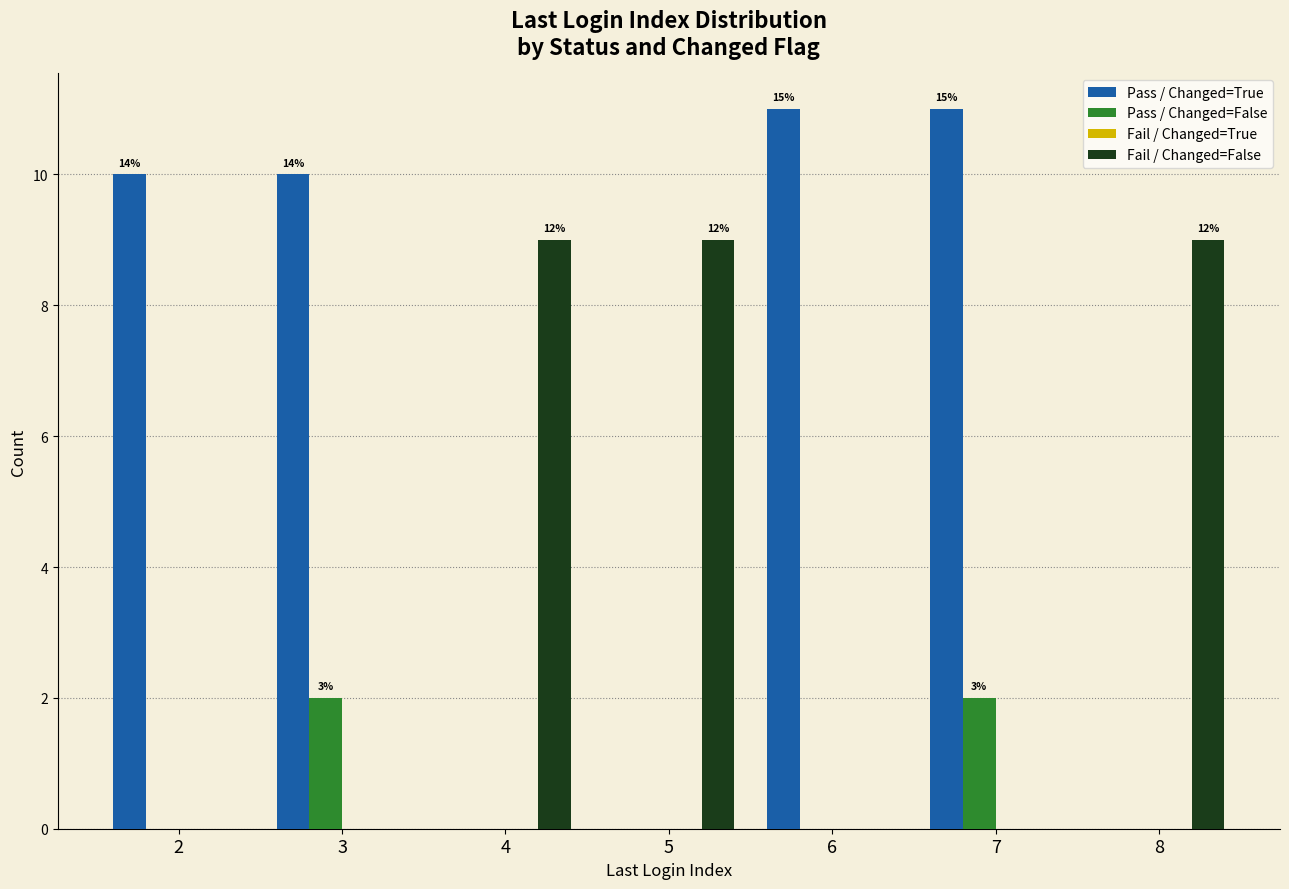

The Pass / Changed=True series shows 20 at 6. True or false?

False